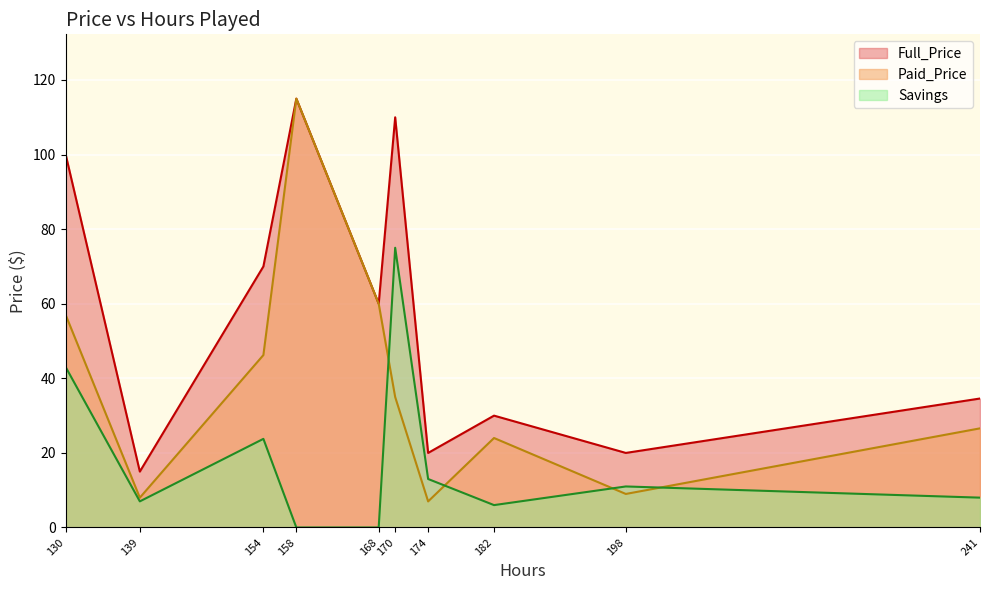

Where is the first local minimum for Full_Price?

139